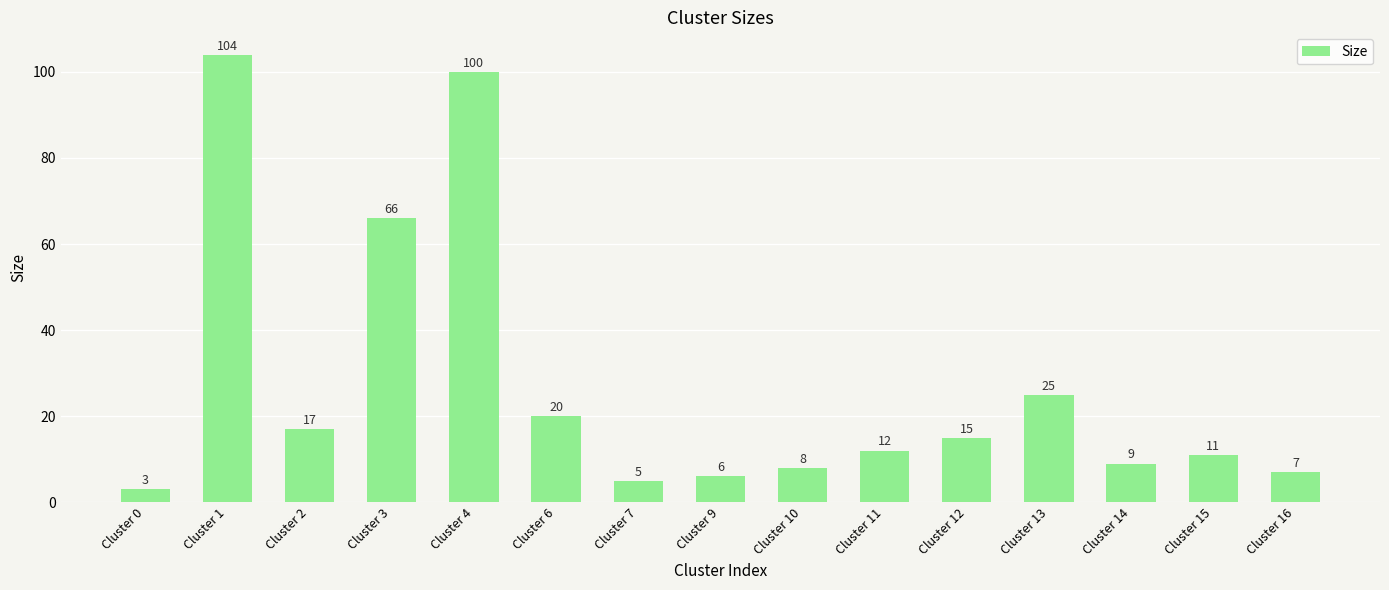

Does the chart contain any negative values?

No